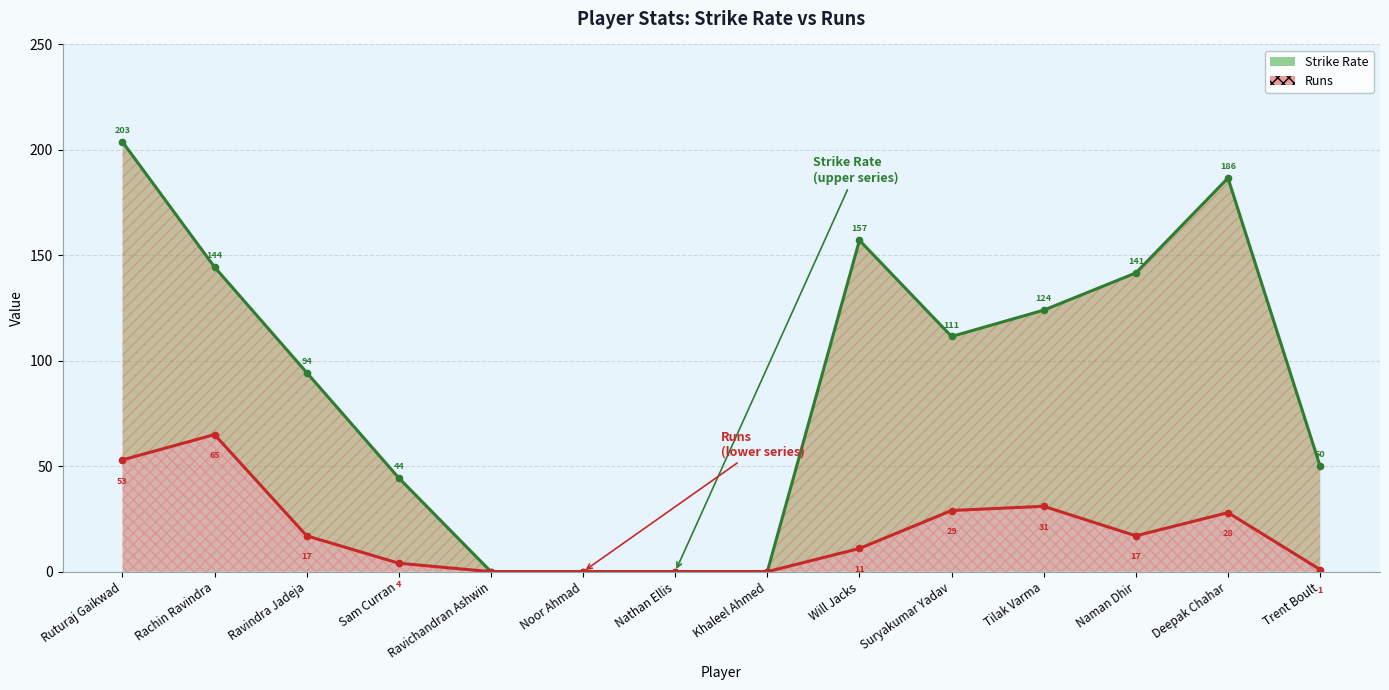

True or false: Strike Rate and Runs intersect in this chart.

False